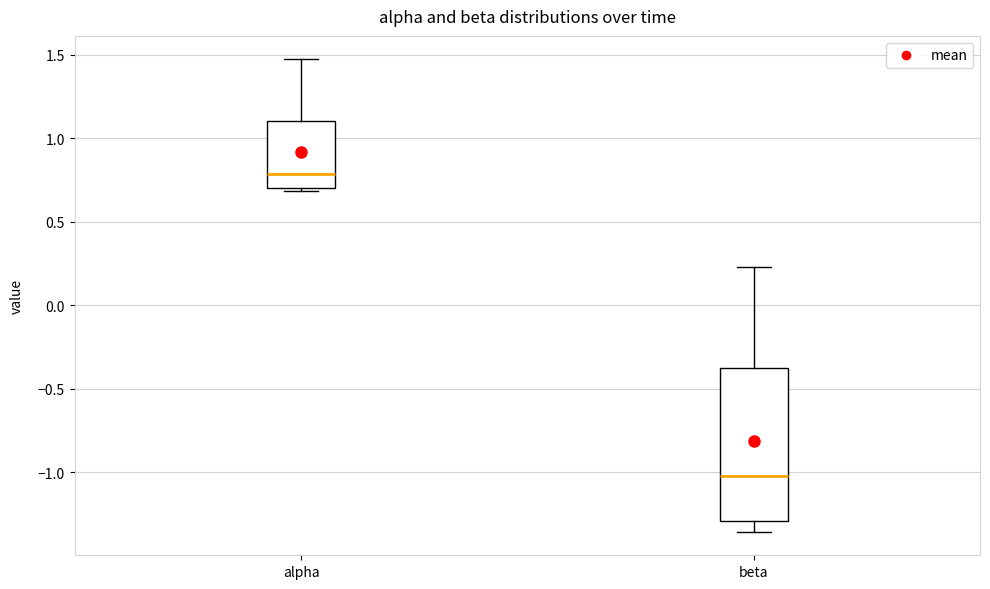

Which box is the tallest, from its lower edge to its upper edge?

beta